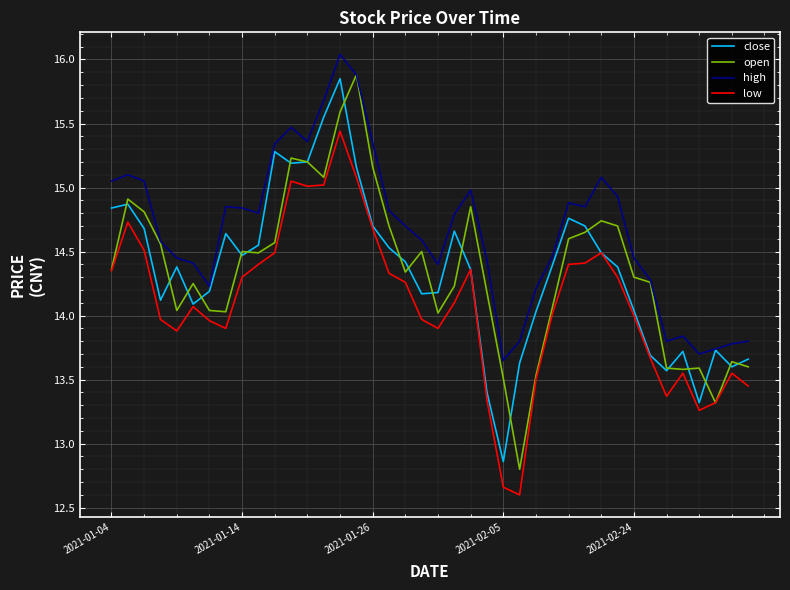

Which series has the largest total across all categories?

high